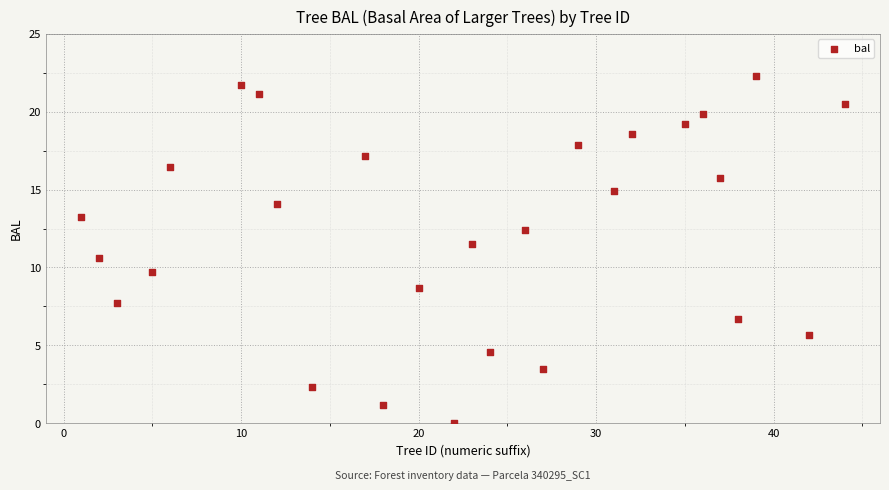

What is the range of X values (max minus min)?

43.0